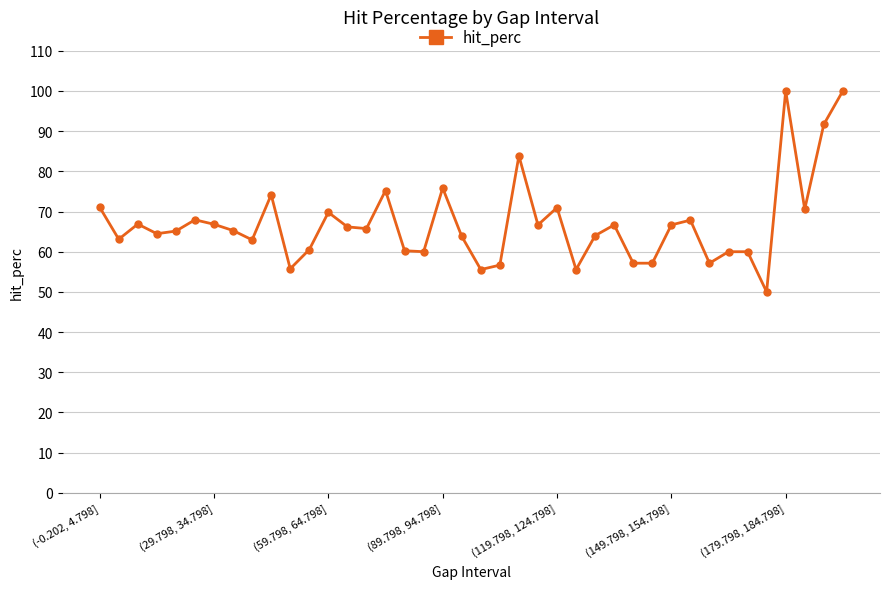

What is the value of the 35th point from the left?

60.0